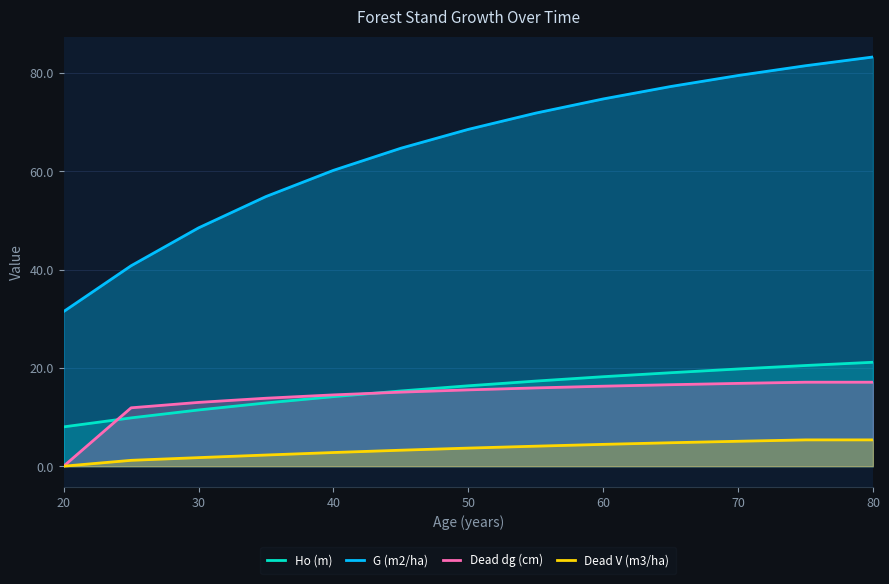

List the series in order of their peak value, lowest first.

Dead V (m3/ha), Dead dg (cm), Ho (m), G (m2/ha)